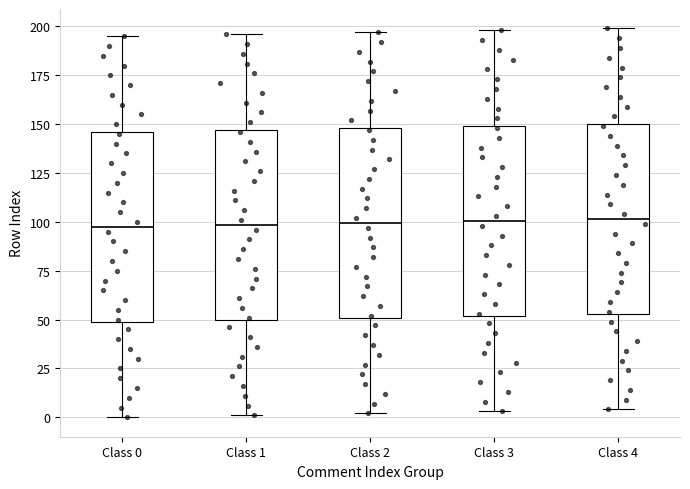

Reading left to right, read every box against the y-axis: the position of its median line, the range the box covers, and the ends of its whiskers. The values are not printed on the chart, so give them approximately, as read against the axis.

Class 0: median 100, box 50 to 145, whiskers 0 to 195
Class 1: median 100, box 50 to 145, whiskers 0 to 195
Class 2: median 100, box 50 to 150, whiskers 0 to 195
Class 3: median 100, box 50 to 150, whiskers 5 to 200
Class 4: median 100, box 55 to 150, whiskers 5 to 200